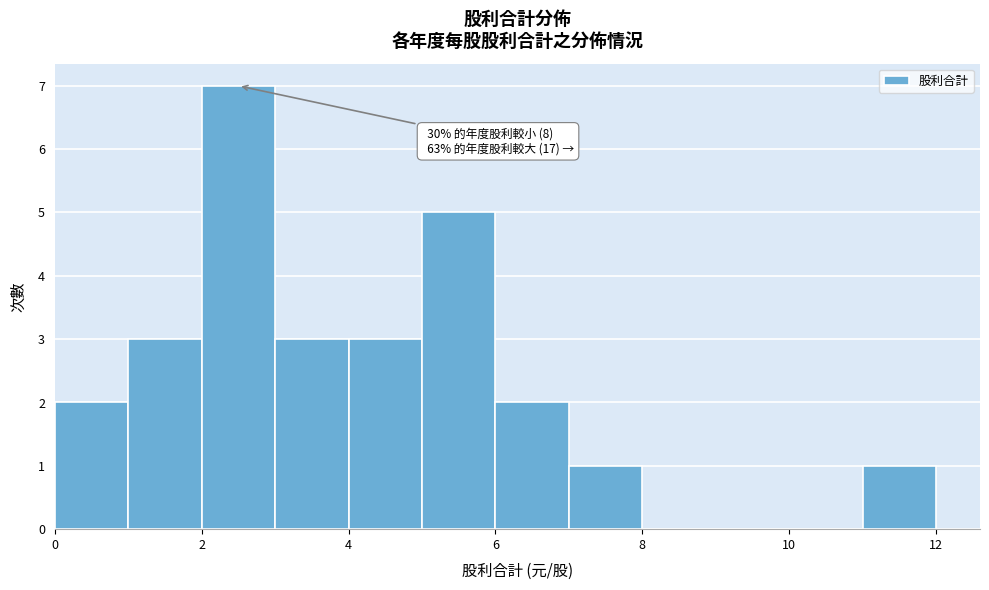

Over which range of the x-axis is the bar tallest?

2 to 3